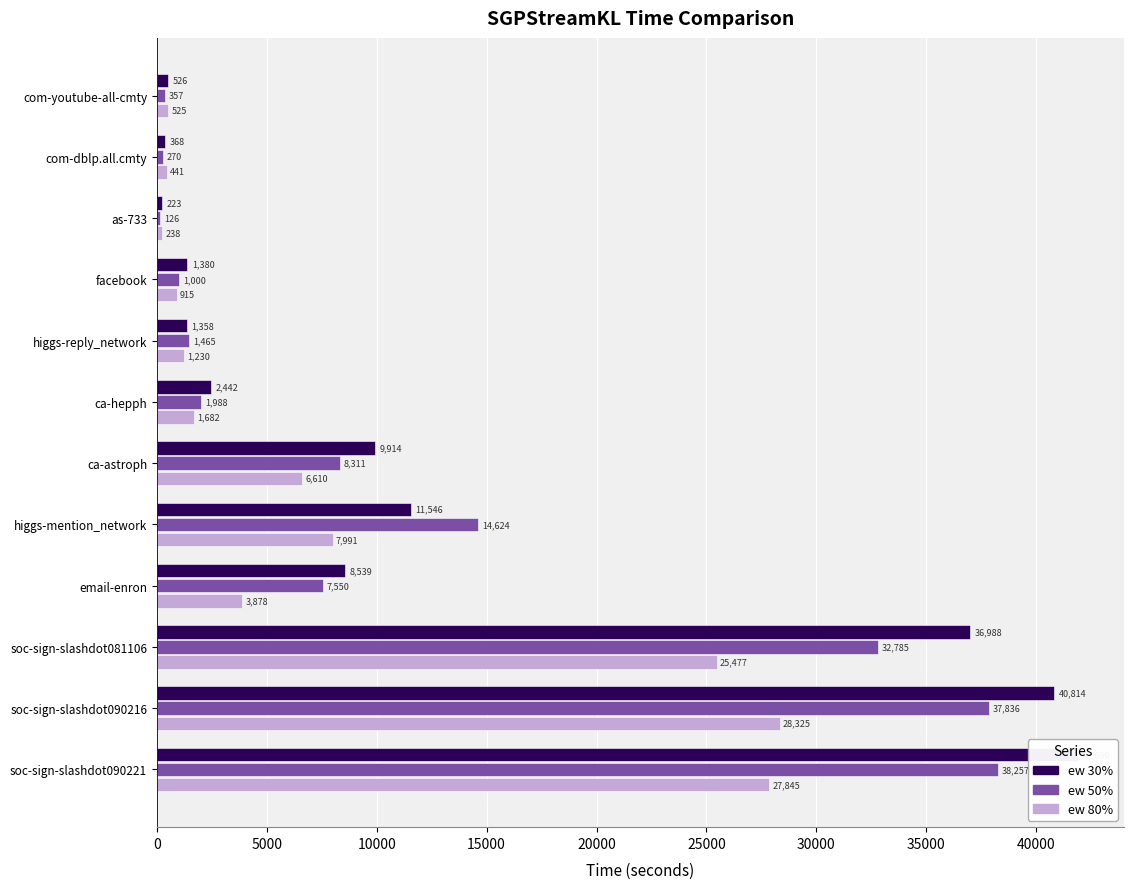

Which series has the widest spread of values?

ew 30%